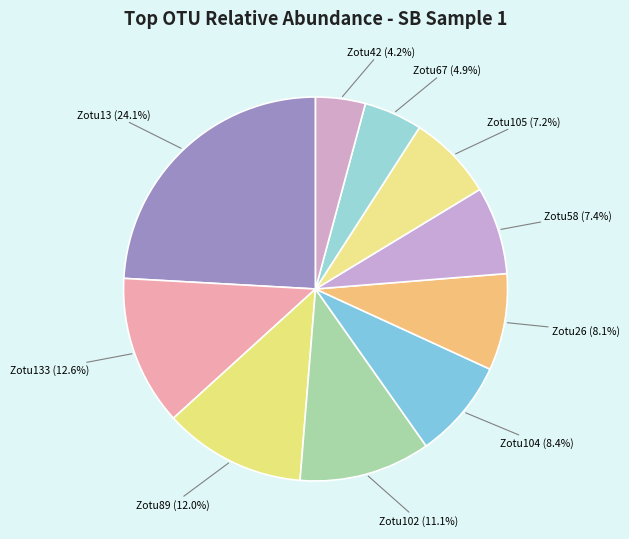

How many segments does this pie chart have?

10